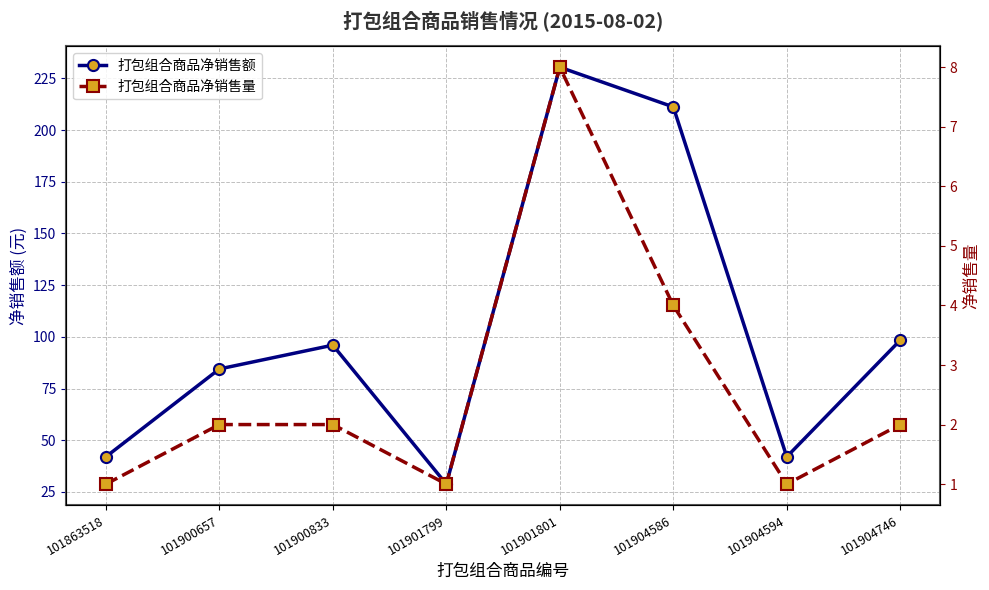

Does the chart display data point markers on the line(s)?

Yes